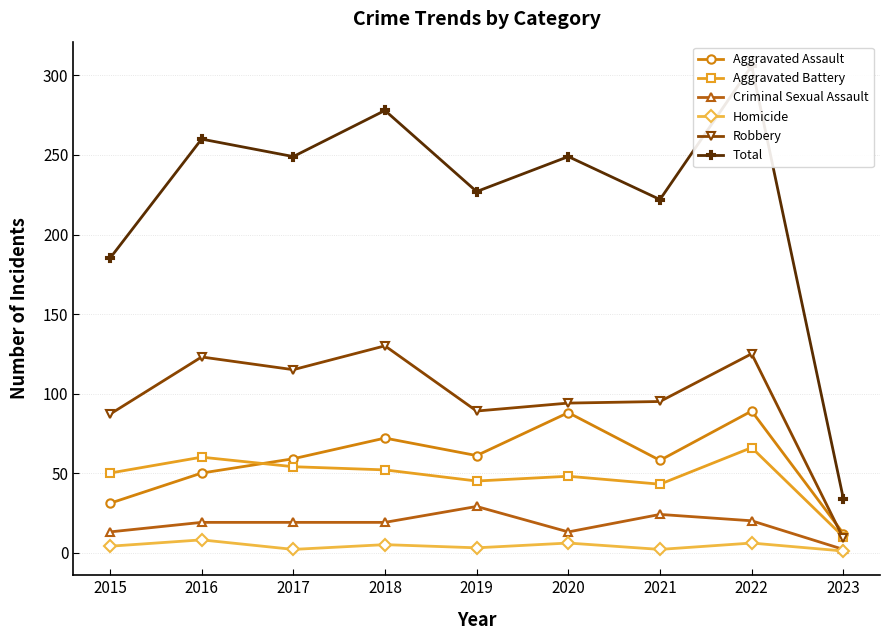

What is the value of the Criminal Sexual Assault point at the 5th from the left?

29